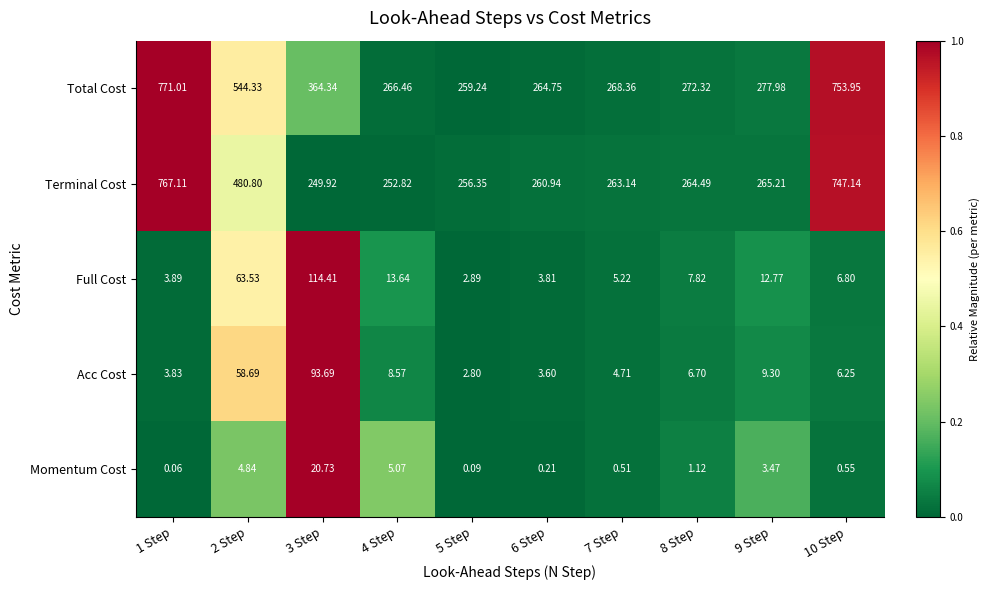

How many values in the Acc Cost series are below 6?

4